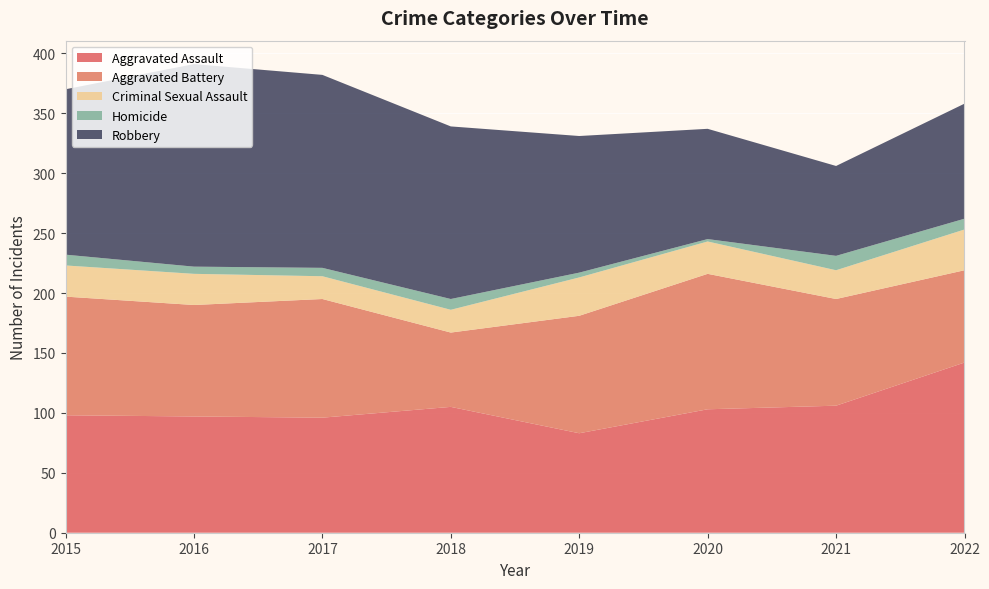

Reading left to right, what are all the values shown in this chart?

Aggravated Assault: 2015=98	2016=97	2017=96	2018=105	2019=83	2020=103	2021=106	2022=142
Aggravated Battery: 2015=99	2016=93	2017=99	2018=62	2019=98	2020=113	2021=89	2022=77
Criminal Sexual Assault: 2015=26	2016=26	2017=19	2018=19	2019=32	2020=27	2021=24	2022=34
Homicide: 2015=9	2016=6	2017=7	2018=9	2019=4	2020=2	2021=12	2022=9
Robbery: 2015=138	2016=169	2017=161	2018=144	2019=114	2020=92	2021=75	2022=96